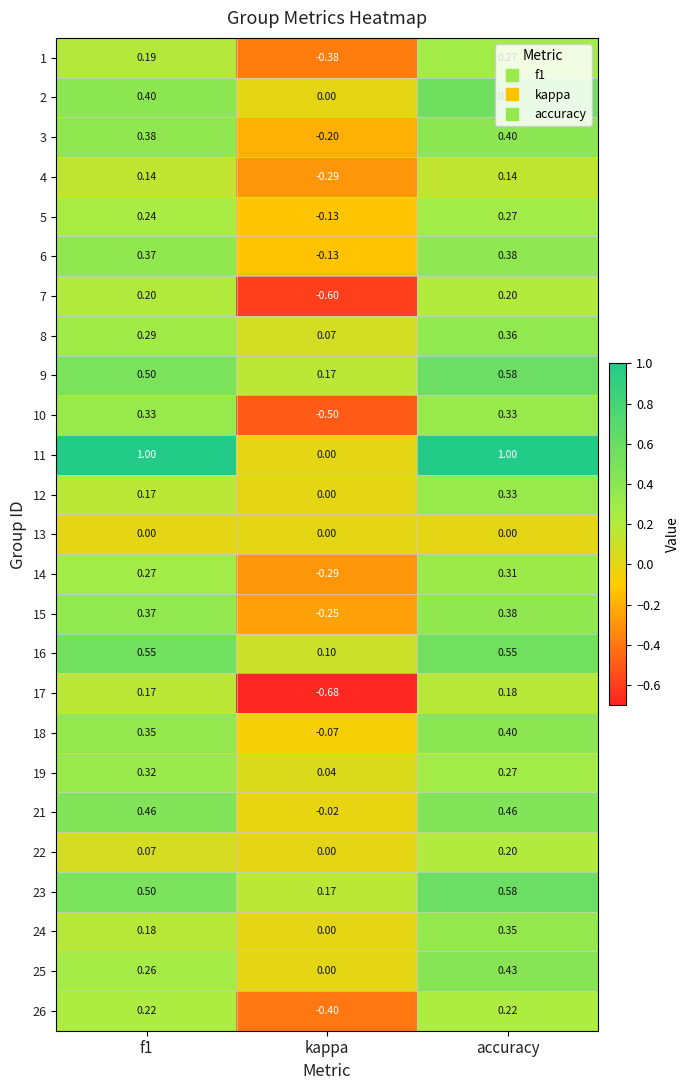

Which series has the largest total across all categories?

11